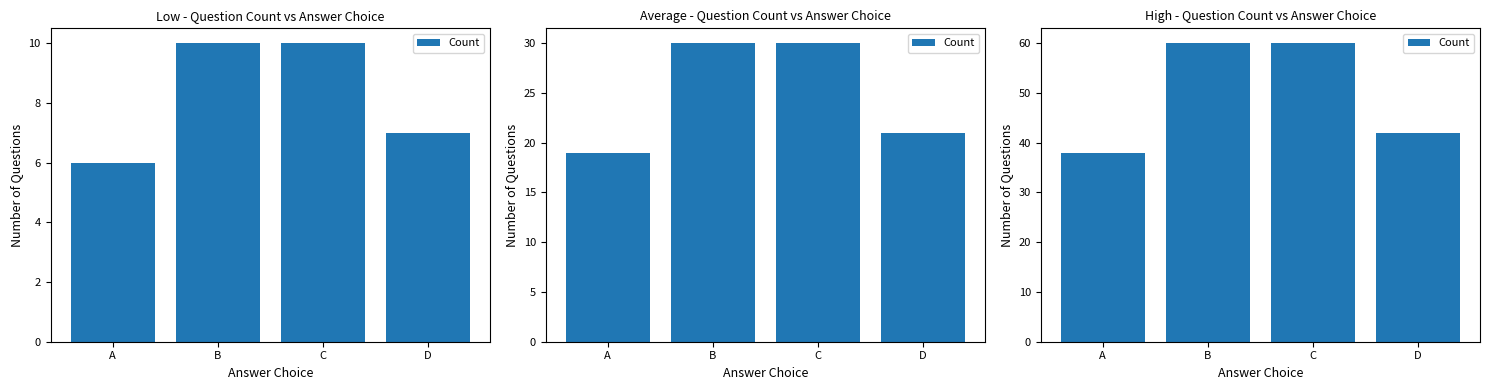

List the labels in order of value, smallest first.

A, D, B, C